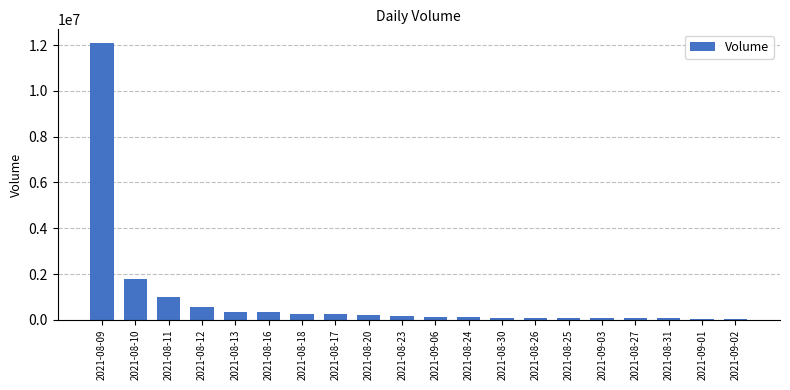

Is it true that the value at 2021-08-11 is 986550?

True